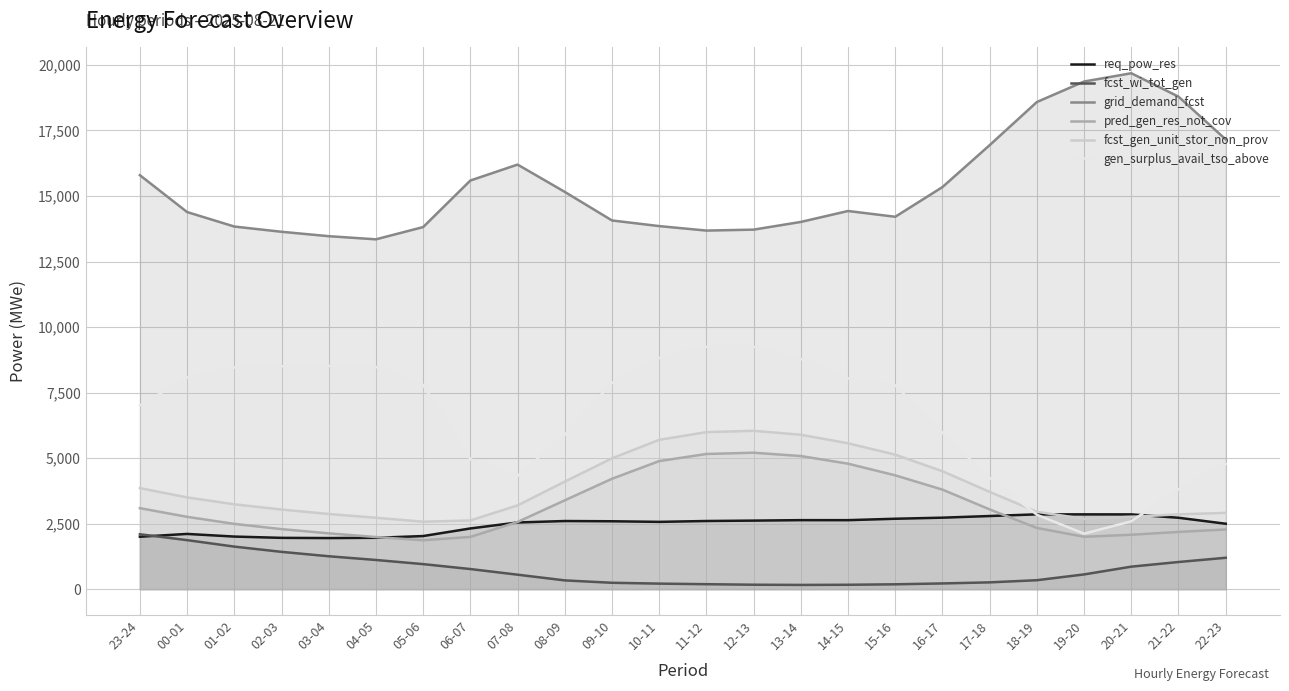

Which category has the lowest value in the req_pow_res series?

03-04